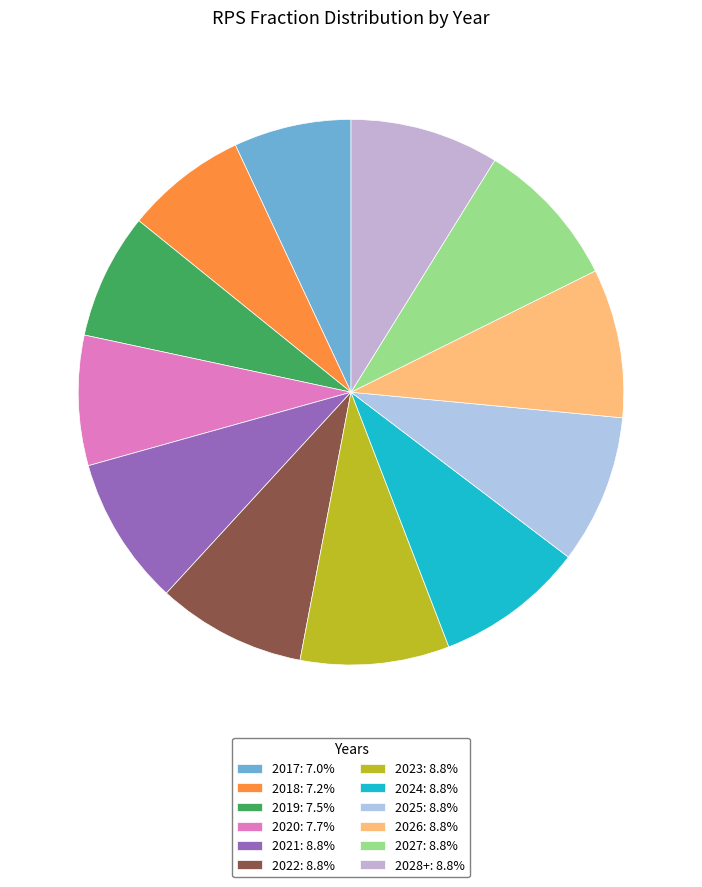

What percentage is the 2025 slice, to the nearest percent?

9%